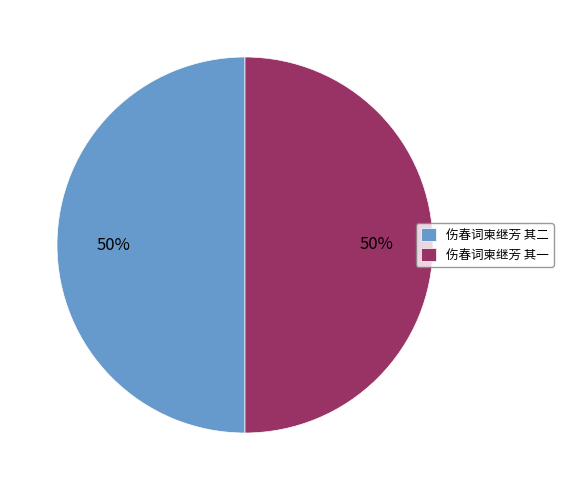

Is it true that 伤春词柬继芳 其二 is 50% of the pie?

True